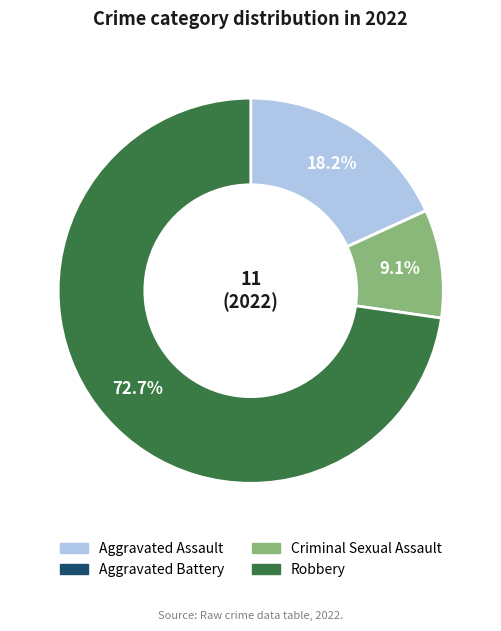

To the nearest percent, what portion does Robbery represent?

73%